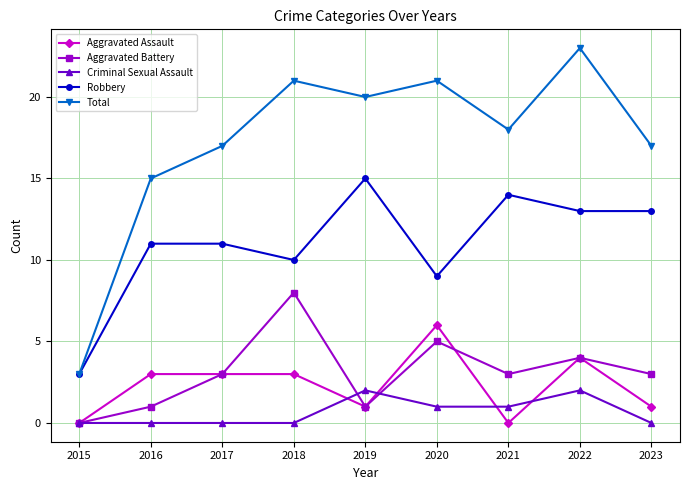

Count the Aggravated Assault values in the range 1 to 3.

5